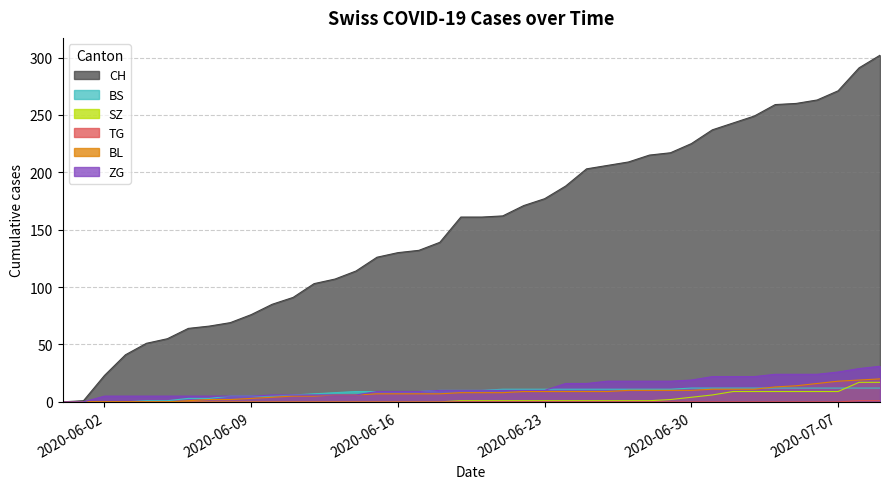

What is the greatest value displayed?

302